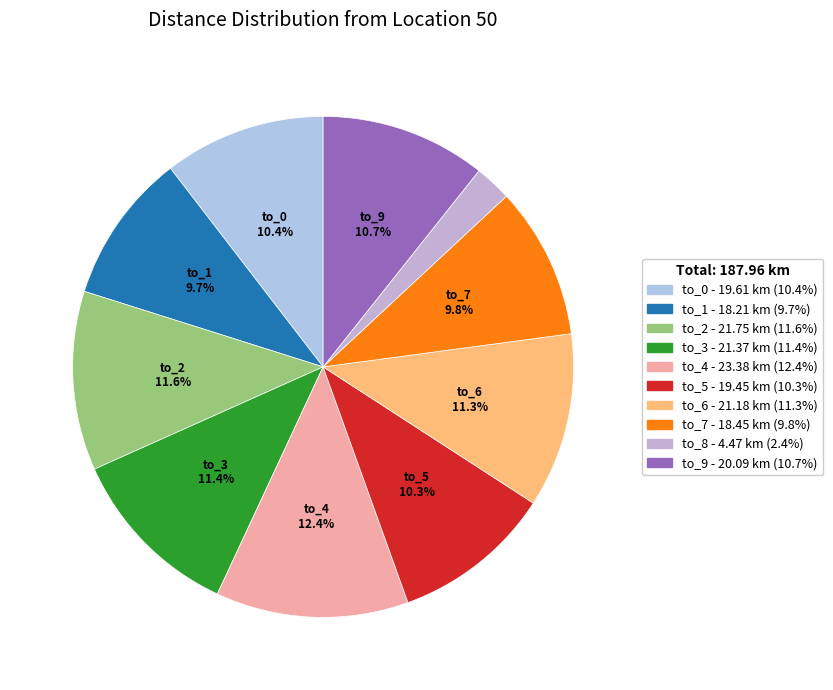

Count the number of slices in the pie.

10